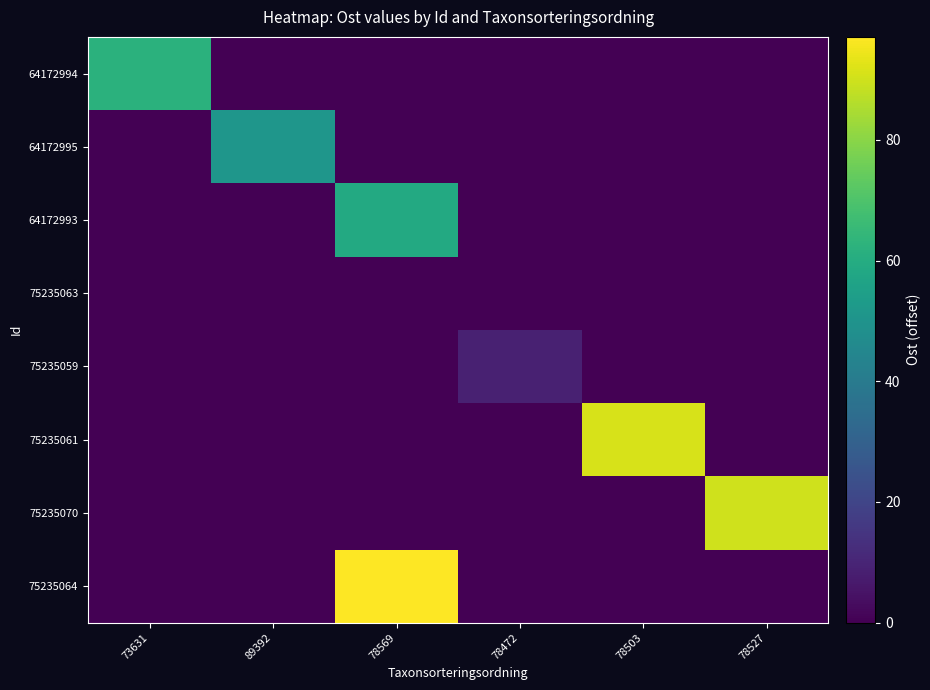

Rank the series by their maximum value, from lowest to highest.

75235063, 75235059, 64172995, 64172993, 64172994, 75235070, 75235061, 75235064